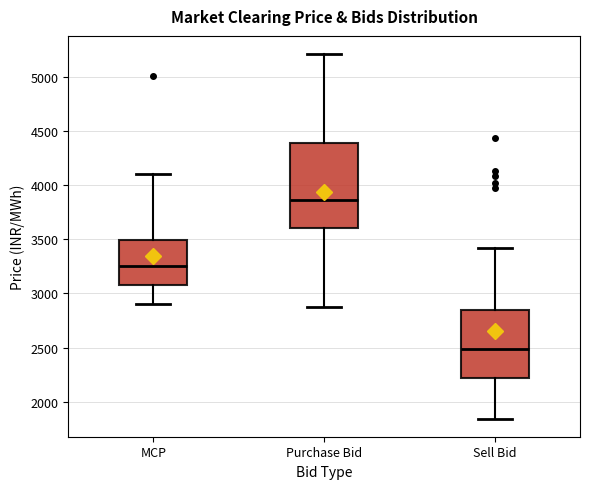

Reading left to right, read every box against the y-axis: the position of its median line, the range the box covers, and the ends of its whiskers. The values are not printed on the chart, so give them approximately, as read against the axis.

MCP: median 3250, box 3100 to 3500, whiskers 2900 to 4100
Purchase Bid: median 3850, box 3600 to 4400, whiskers 2850 to 5200
Sell Bid: median 2500, box 2200 to 2850, whiskers 1850 to 3400